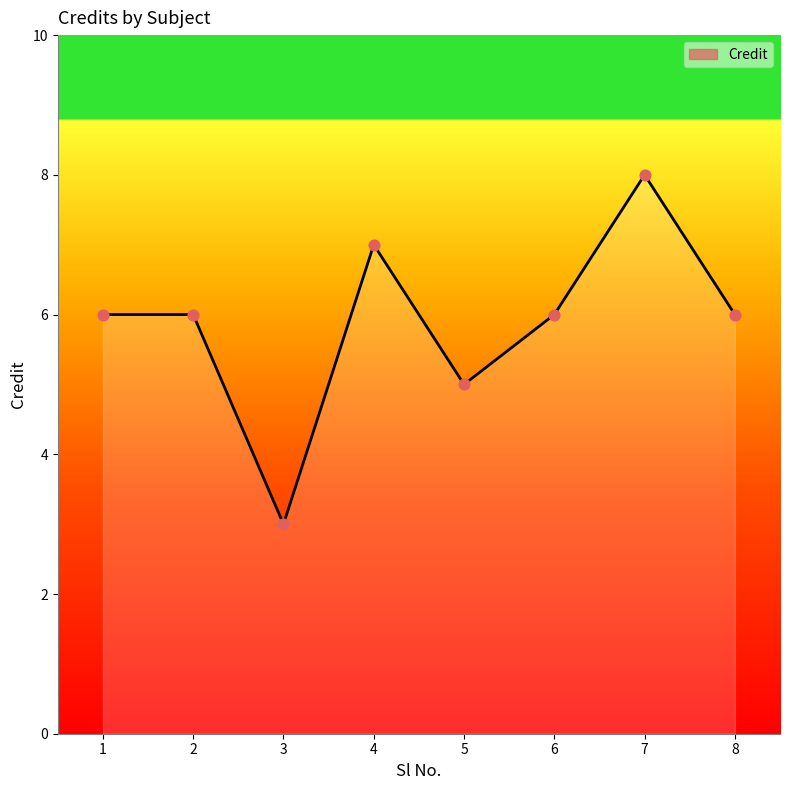

Approximately how many times larger is the value at 3 compared to 6?

0.5